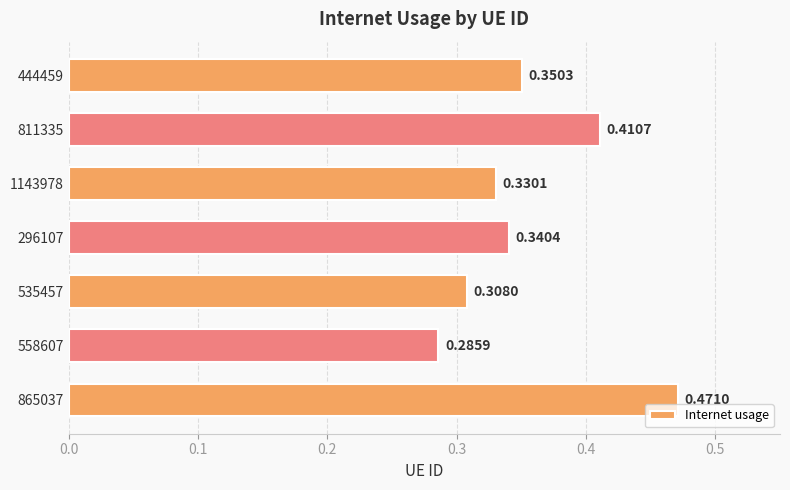

Rank the categories by value from lowest to highest.

558607, 535457, 1143978, 296107, 444459, 811335, 865037